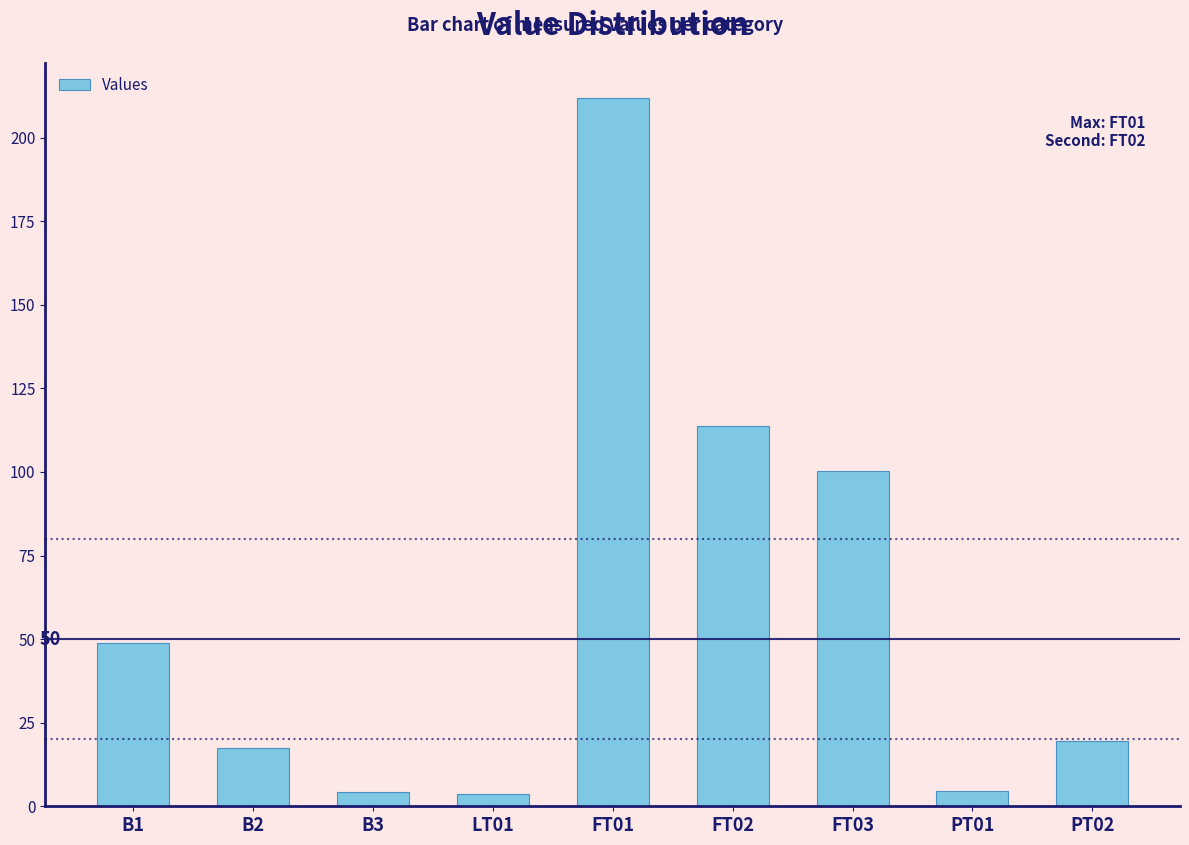

Are the bars horizontal?

No